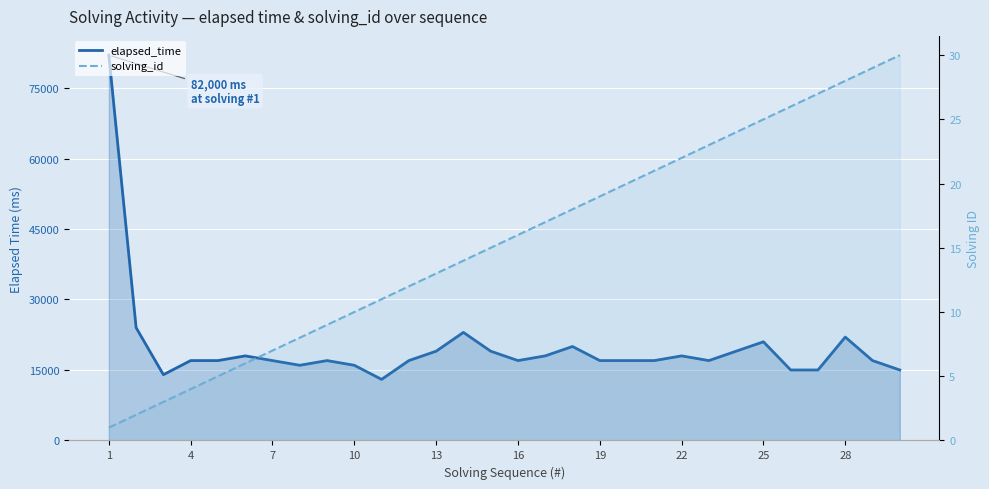

At 19, list the series in order from smallest to largest.

solving_id, elapsed_time